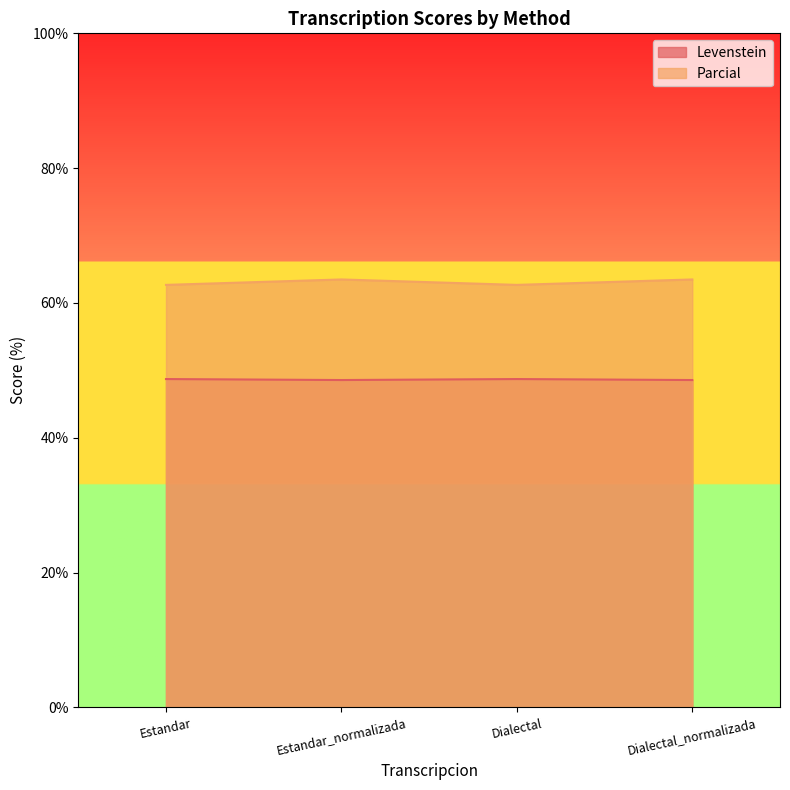

Rank the series by their average value, from highest to lowest.

Parcial, Levenstein